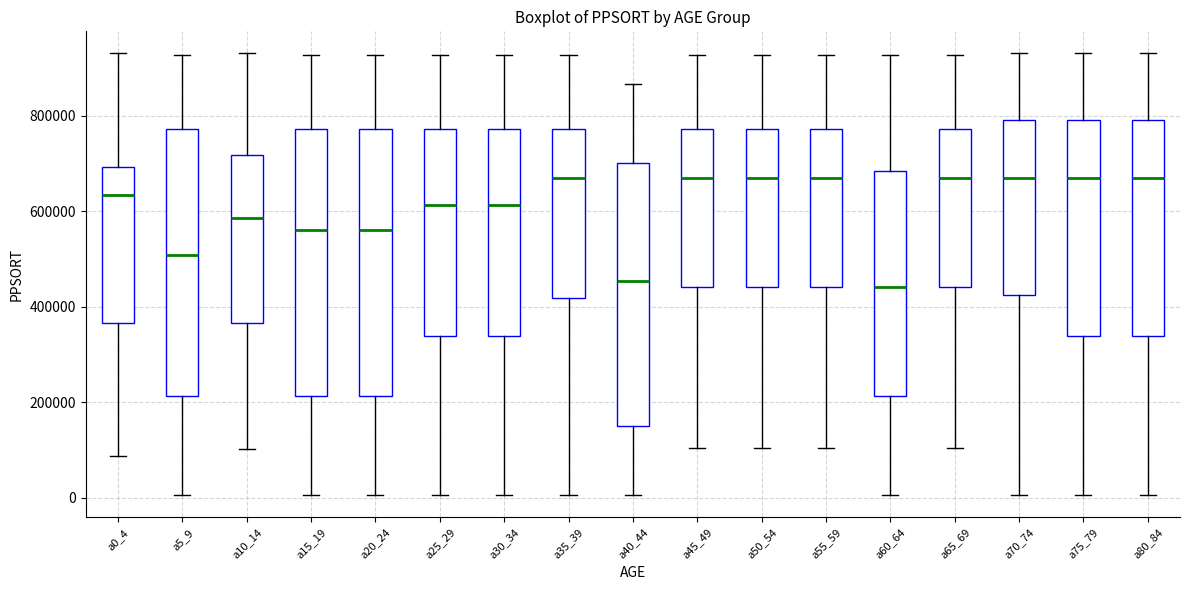

Reading left to right, read every box against the y-axis: the position of its median line, the range the box covers, and the ends of its whiskers. The values are not printed on the chart, so give them approximately, as read against the axis.

a0_4: median 640000, box 360000 to 700000, whiskers 80000 to 940000
a5_9: median 500000, box 220000 to 780000, whiskers 0 to 920000
a10_14: median 580000, box 360000 to 720000, whiskers 100000 to 940000
a15_19: median 560000, box 220000 to 780000, whiskers 0 to 920000
a20_24: median 560000, box 220000 to 780000, whiskers 0 to 920000
a25_29: median 620000, box 340000 to 780000, whiskers 0 to 920000
a30_34: median 620000, box 340000 to 780000, whiskers 0 to 920000
a35_39: median 680000, box 420000 to 780000, whiskers 0 to 920000
a40_44: median 460000, box 160000 to 700000, whiskers 0 to 860000
a45_49: median 680000, box 440000 to 780000, whiskers 100000 to 920000
a50_54: median 680000, box 440000 to 780000, whiskers 100000 to 920000
a55_59: median 680000, box 440000 to 780000, whiskers 100000 to 920000
a60_64: median 440000, box 220000 to 680000, whiskers 0 to 920000
a65_69: median 660000, box 440000 to 780000, whiskers 100000 to 920000
a70_74: median 680000, box 420000 to 780000, whiskers 0 to 940000
a75_79: median 680000, box 340000 to 780000, whiskers 0 to 940000
a80_84: median 680000, box 340000 to 780000, whiskers 0 to 940000